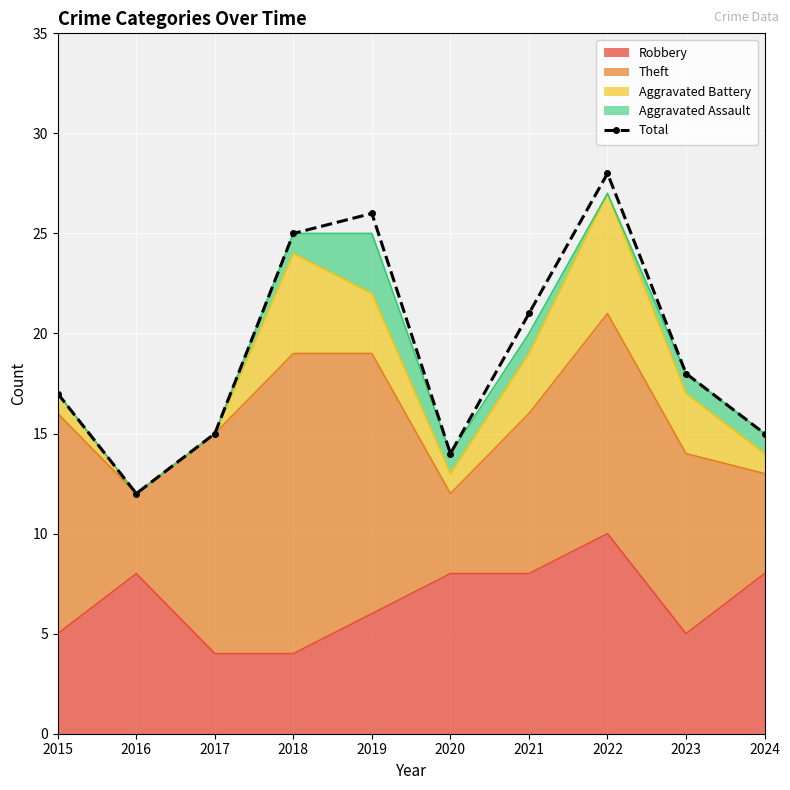

What is the average value?

19